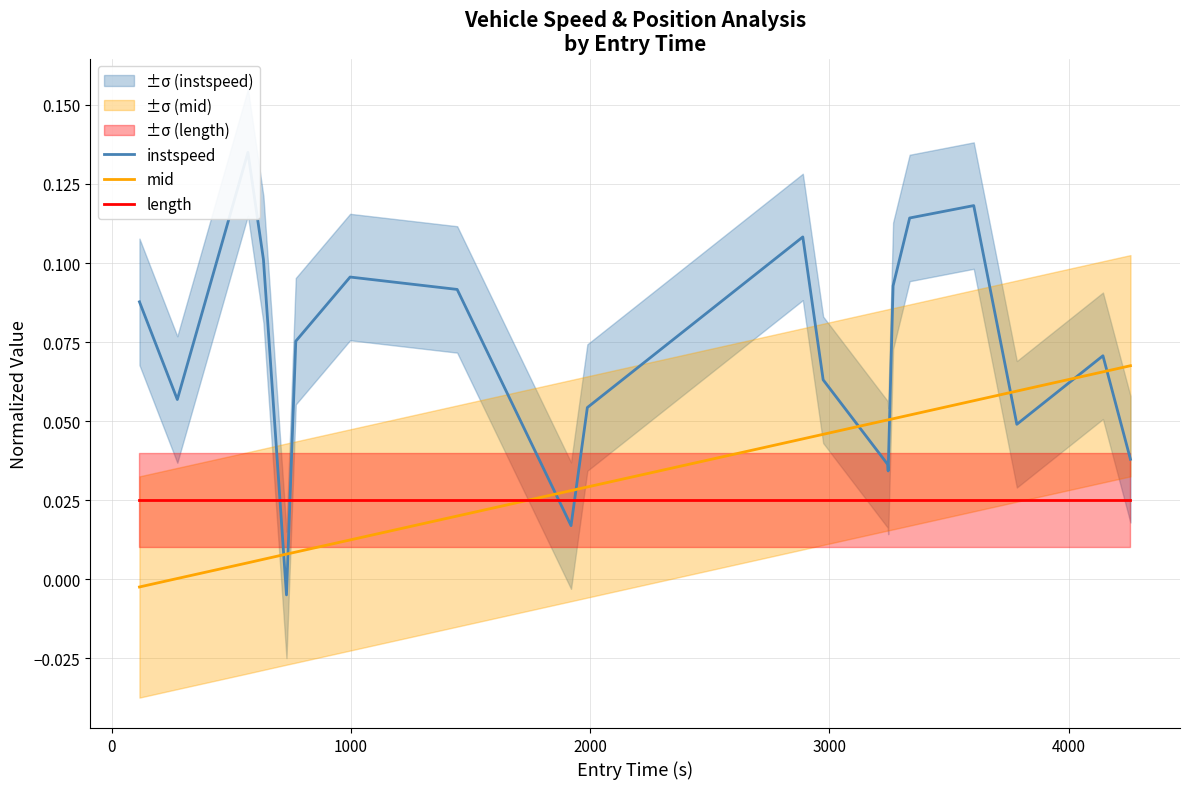

Which series ends up on top after the final intersection of length and mid?

mid